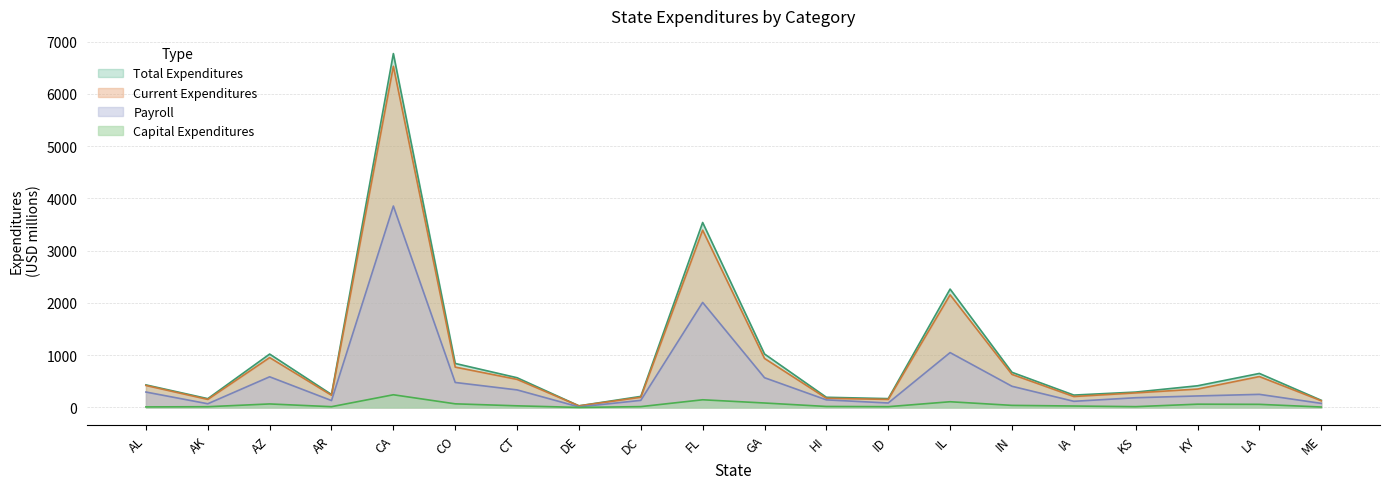

True or false: Total Expenditures and Current Expenditures cross at least once.

False